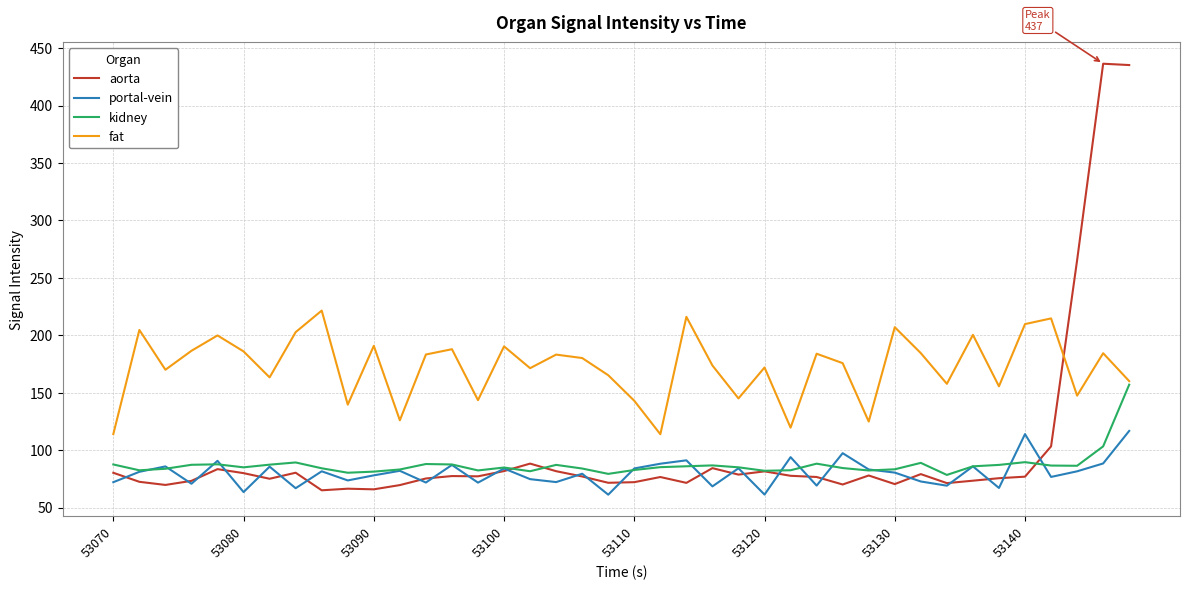

Which series has the largest total across all categories?

fat